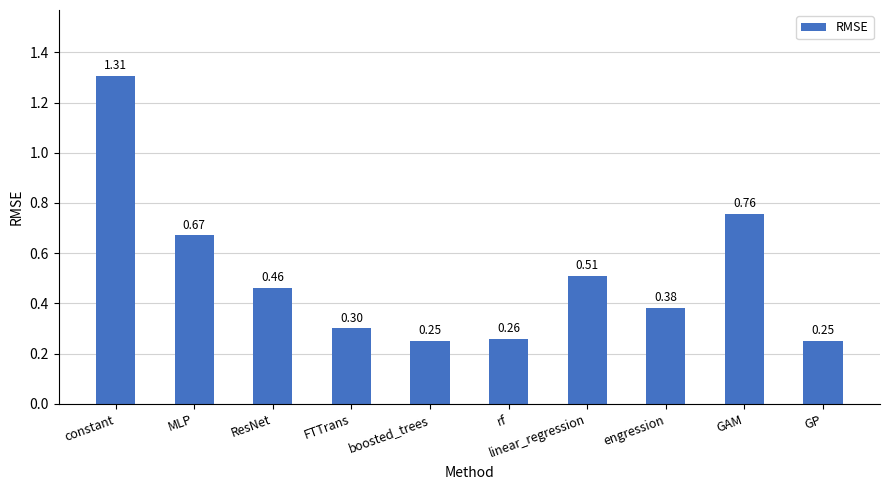

What is the label of the 10th bar from the right?

constant